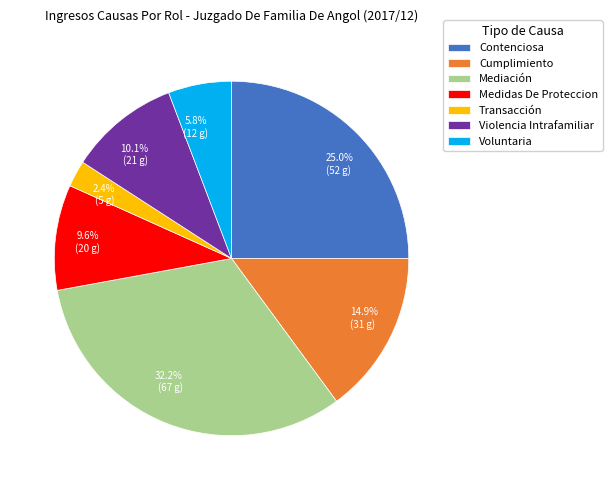

Approximately how many times larger is the value at Contenciosa compared to Medidas De Proteccion?

2.6